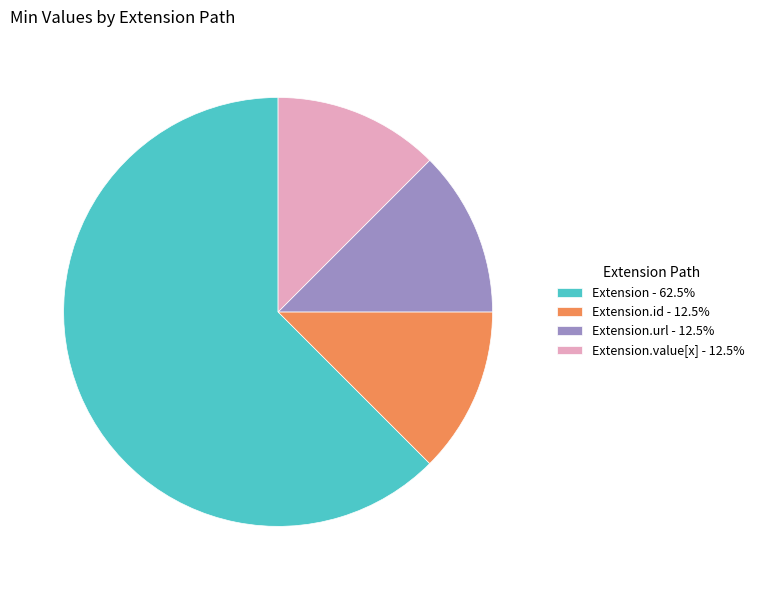

Does any single category account for the majority?

Yes